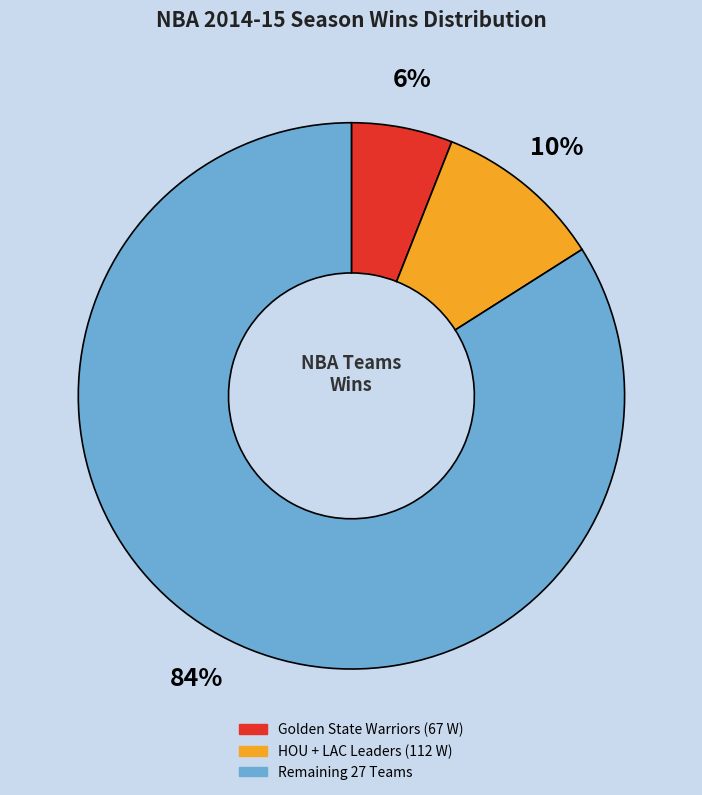

To the nearest percent, what is the average slice percentage?

33%